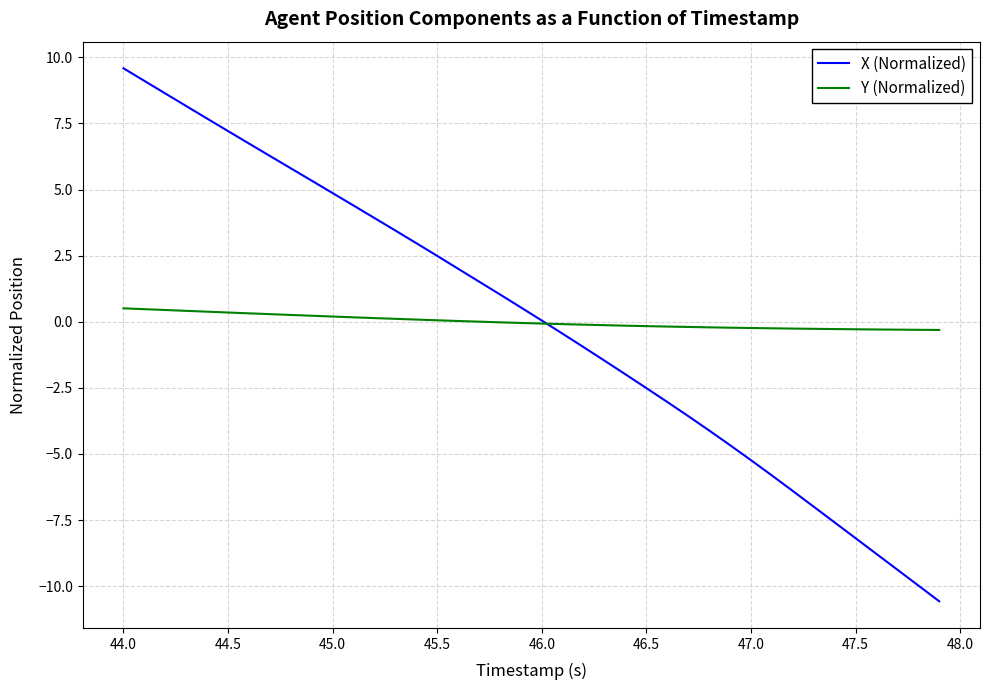

Rank the series by their maximum value, from lowest to highest.

Y (Normalized), X (Normalized)